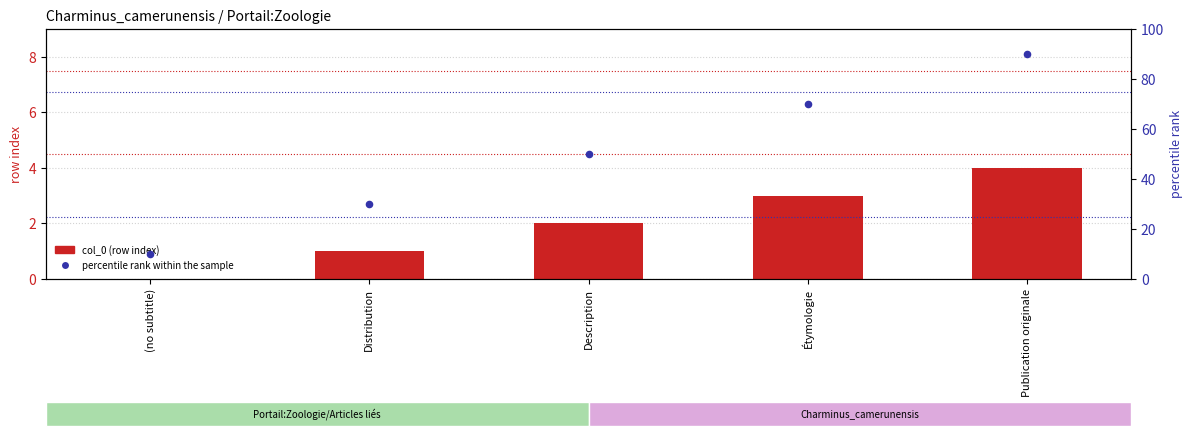

At which category is the sum across all series the highest?

Publication originale